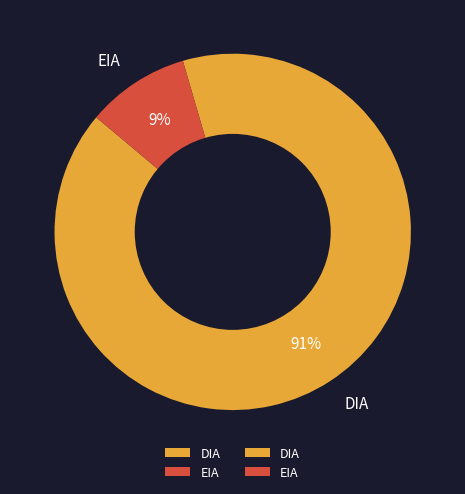

Count the number of slices in the pie.

2